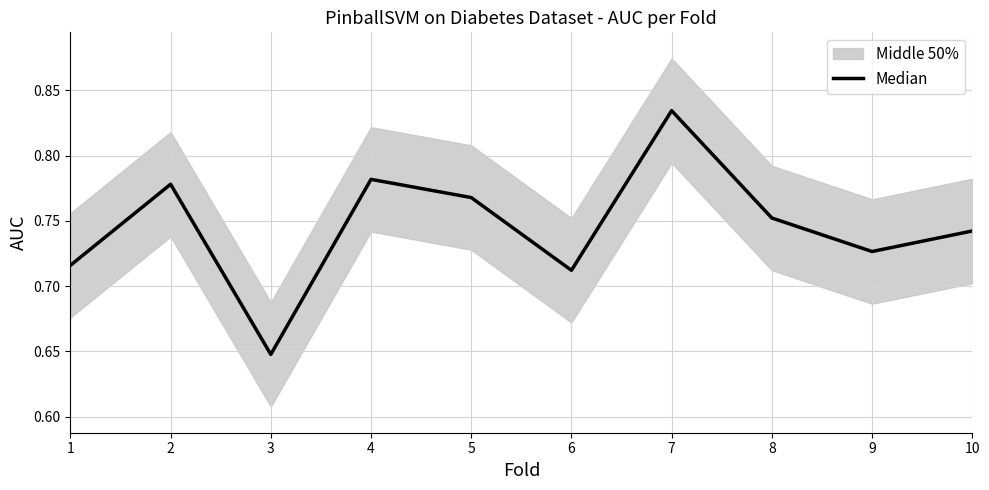

Reading right to left, what are all the values shown in this chart?

10=0.7	9=0.7	8=0.8	7=0.8	6=0.7	5=0.8	4=0.8	3=0.6	2=0.8	1=0.7